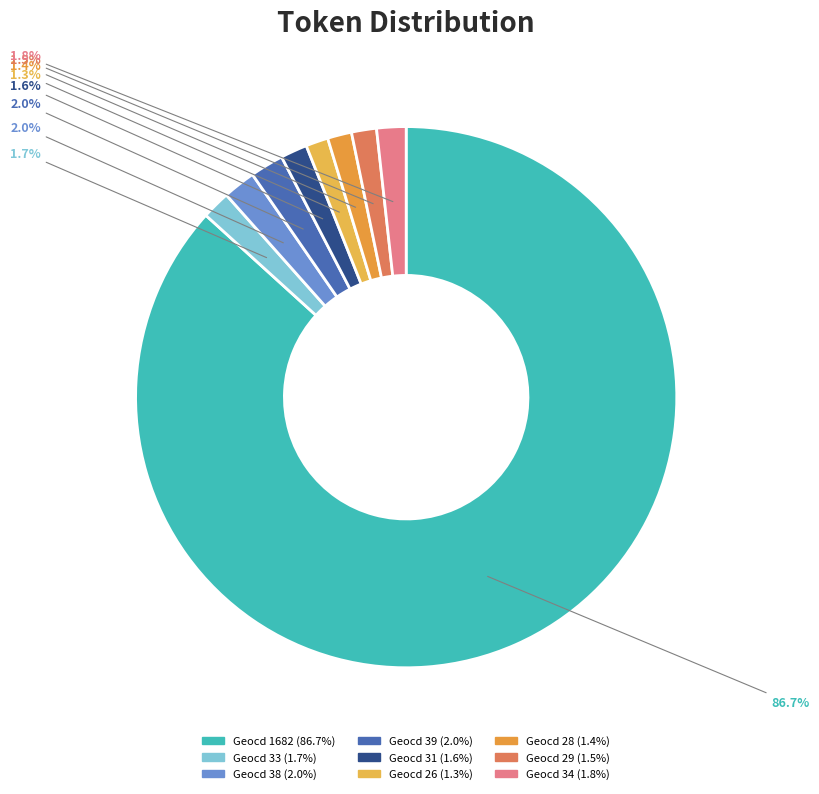

Which category has the biggest portion of the pie?

1682